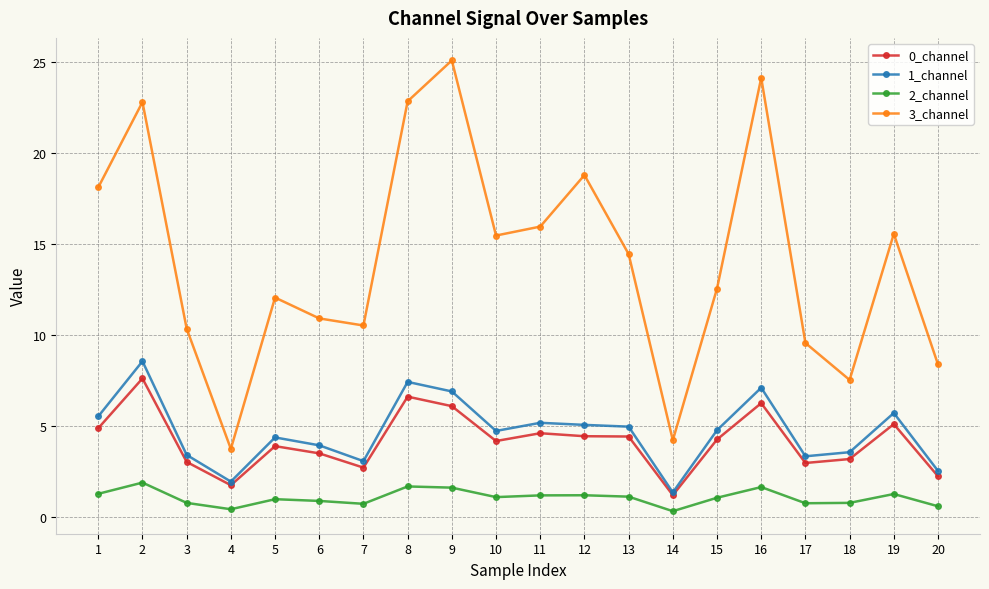

Which series has the widest spread of values?

3_channel